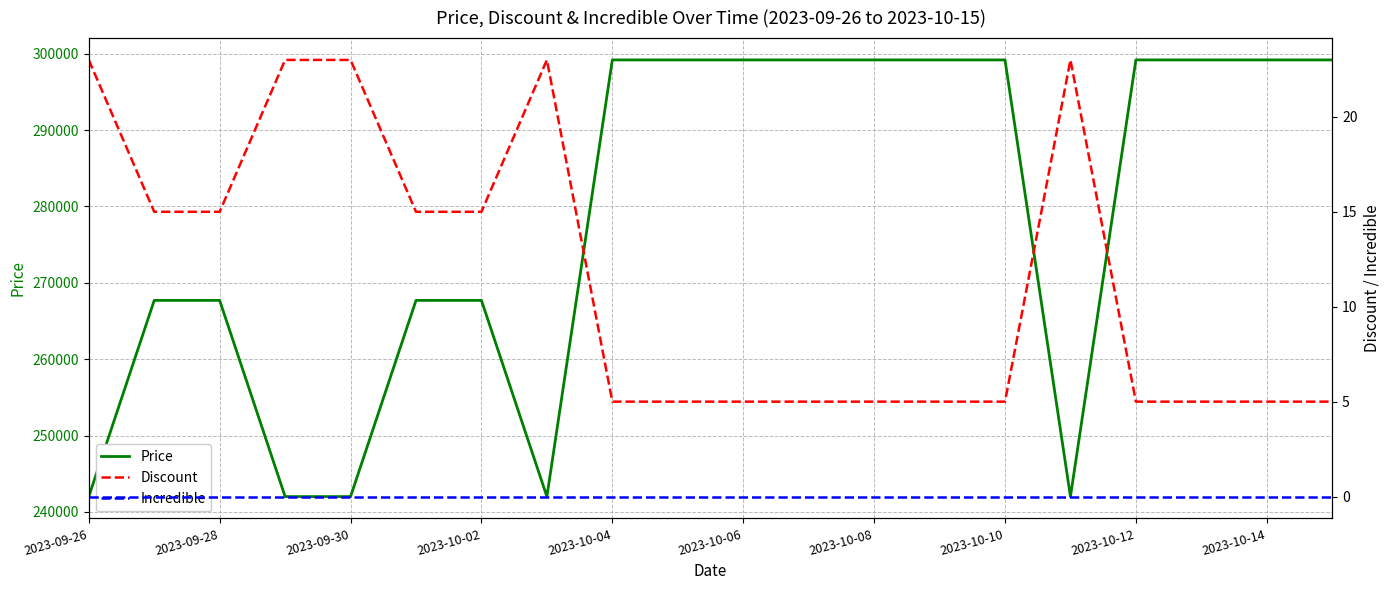

Count the number of data series in this chart.

3